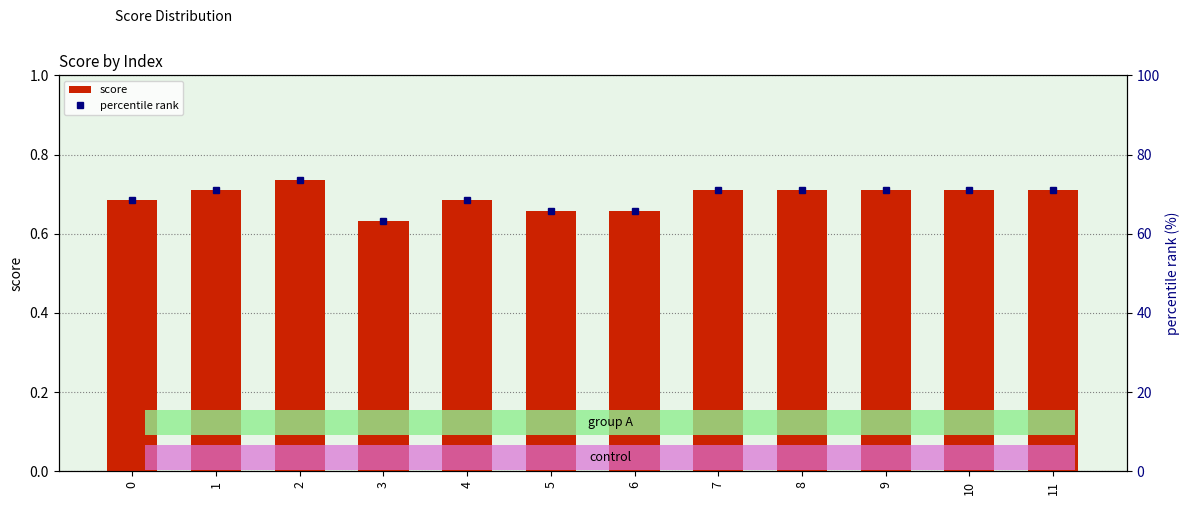

At which label is score closest to 0?

3